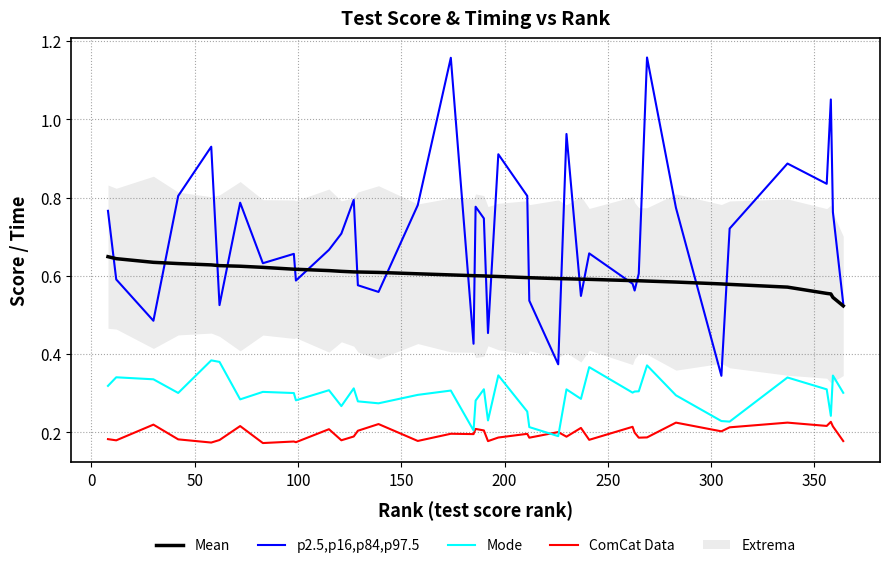

True or false: Mode and p2.5,p16,p84,p97.5 intersect in this chart.

False